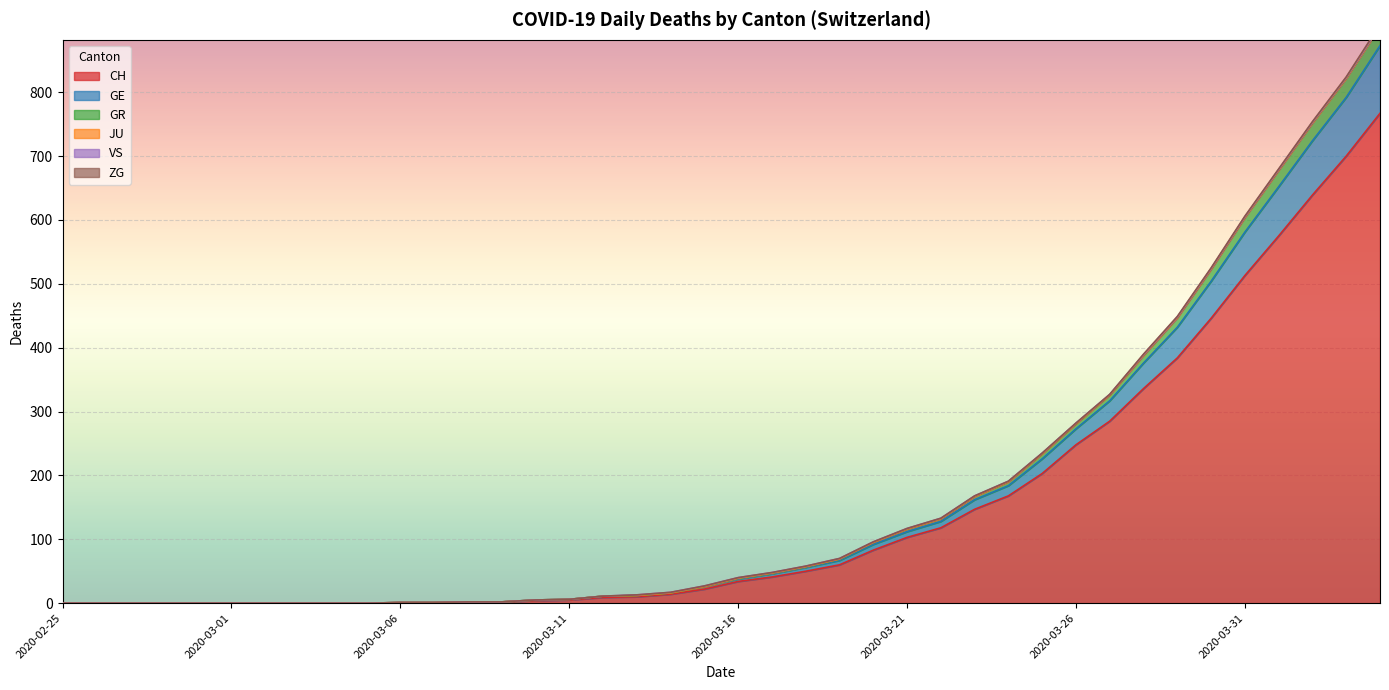

Rank the categories by GR value from lowest to highest.

2020-02-25, 2020-02-26, 2020-02-27, 2020-02-28, 2020-02-29, 2020-03-01, 2020-03-02, 2020-03-03, 2020-03-04, 2020-03-05, 2020-03-06, 2020-03-07, 2020-03-08, 2020-03-09, 2020-03-10, 2020-03-11, 2020-03-12, 2020-03-13, 2020-03-14, 2020-03-15, 2020-03-16, 2020-03-17, 2020-03-18, 2020-03-19, 2020-03-20, 2020-03-21, 2020-03-22, 2020-03-23, 2020-03-24, 2020-03-25, 2020-03-26, 2020-03-27, 2020-03-28, 2020-03-29, 2020-03-30, 2020-03-31, 2020-04-01, 2020-04-02, 2020-04-03, 2020-04-04